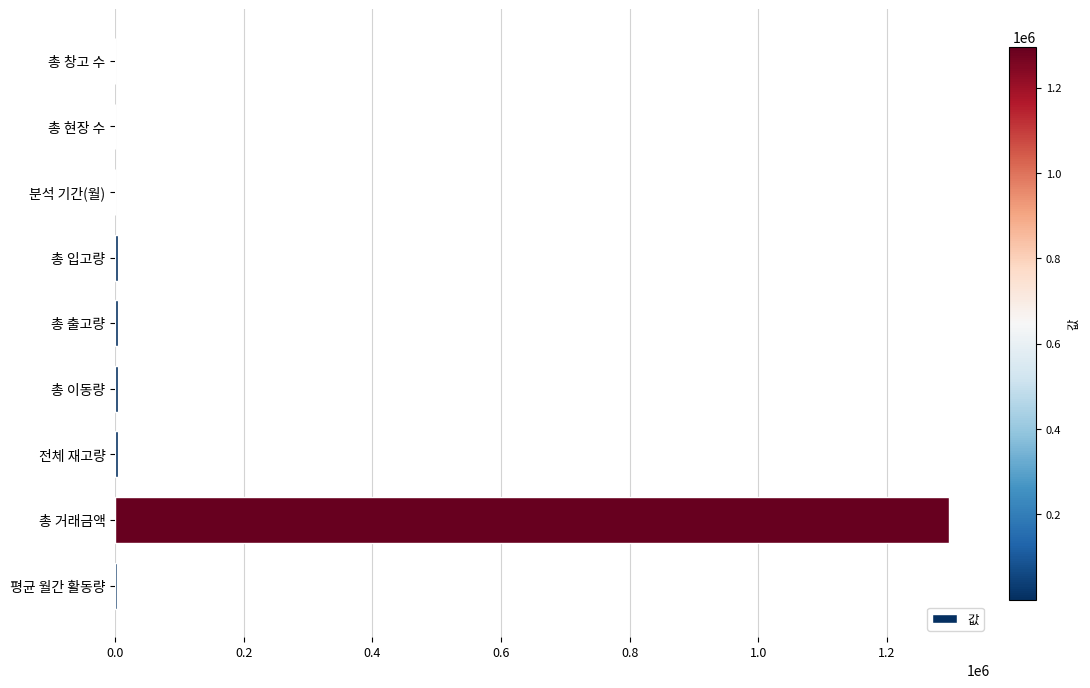

Which category has the highest value across all series?

총 거래금액